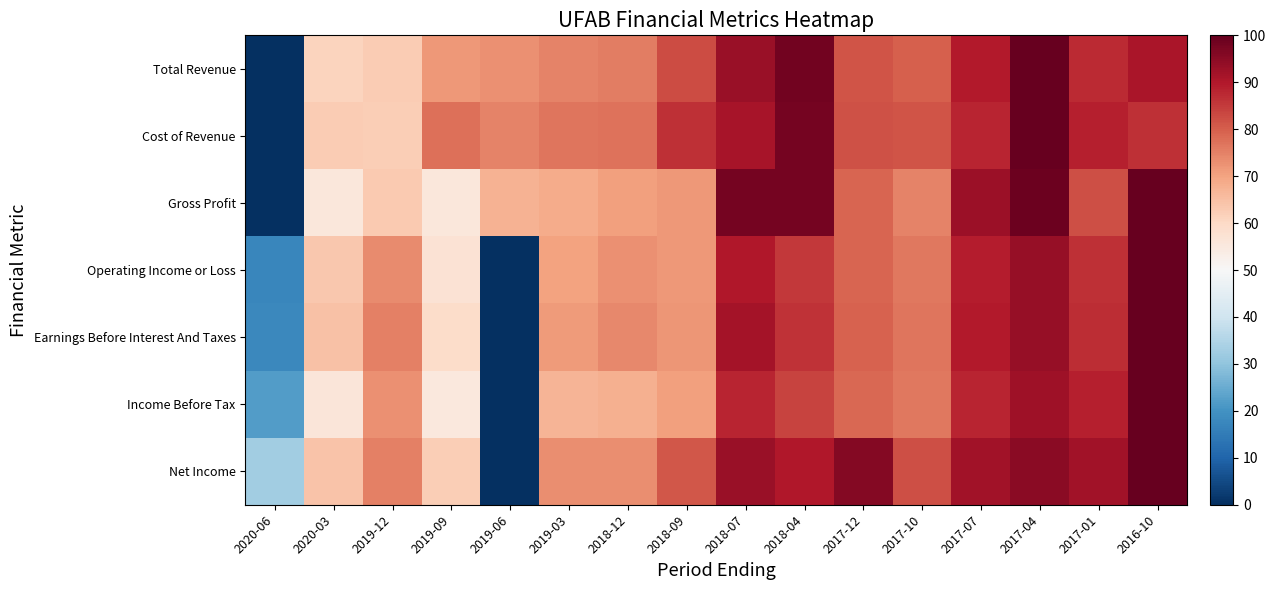

What is the difference between the highest and lowest values at 2018-07?

9.8